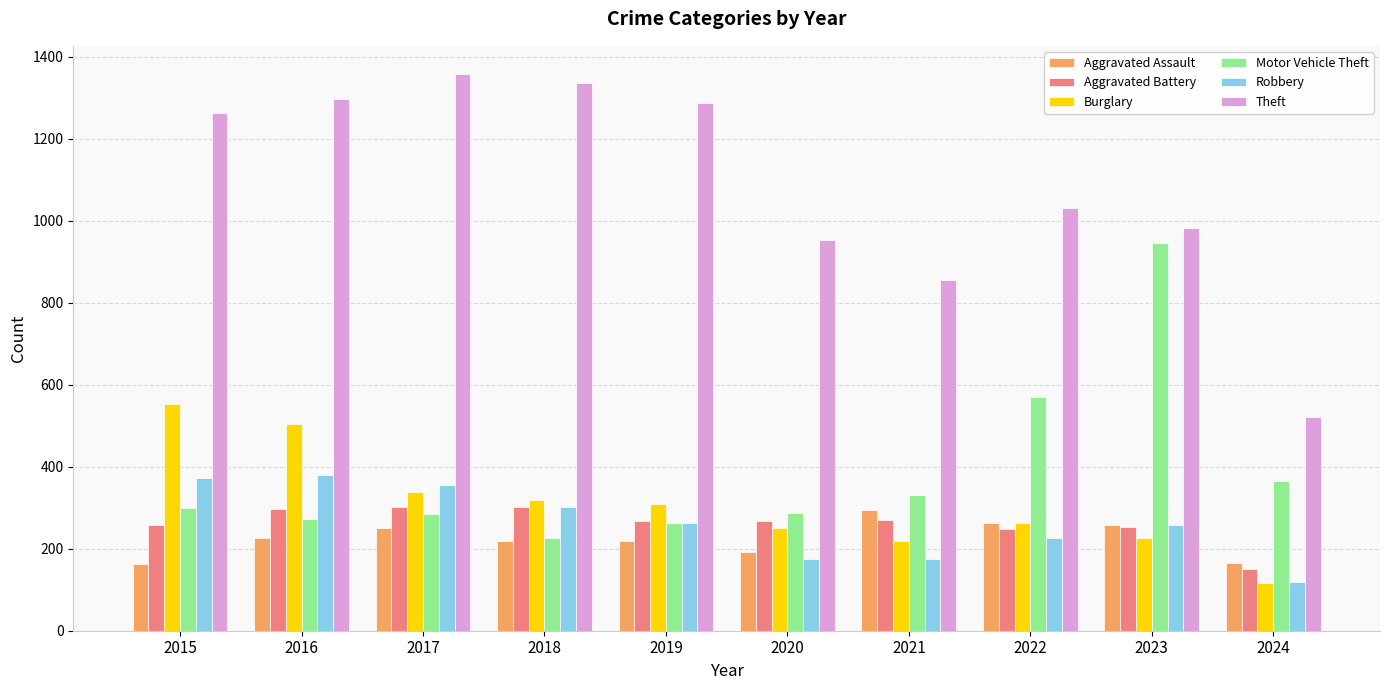

True or false: Theft has a value of 954 at 2020.

True